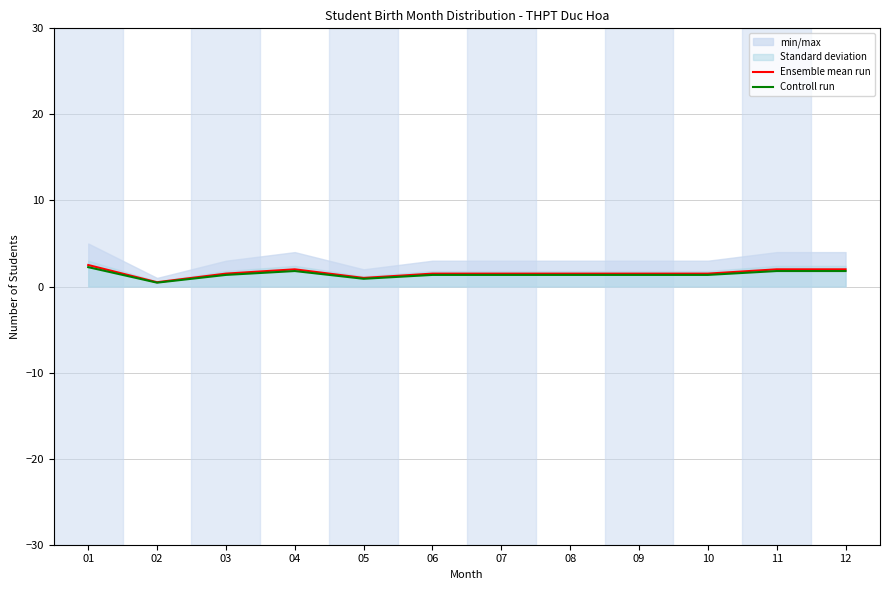

At 02, list the series in order from largest to smallest.

Ensemble mean run, Controll run